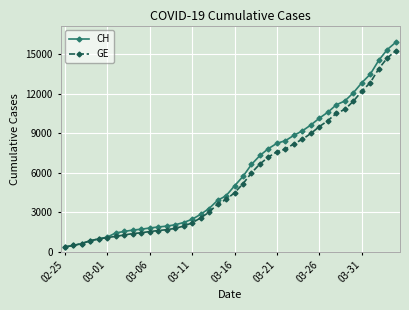

What are all the series names shown in the legend?

CH, GE